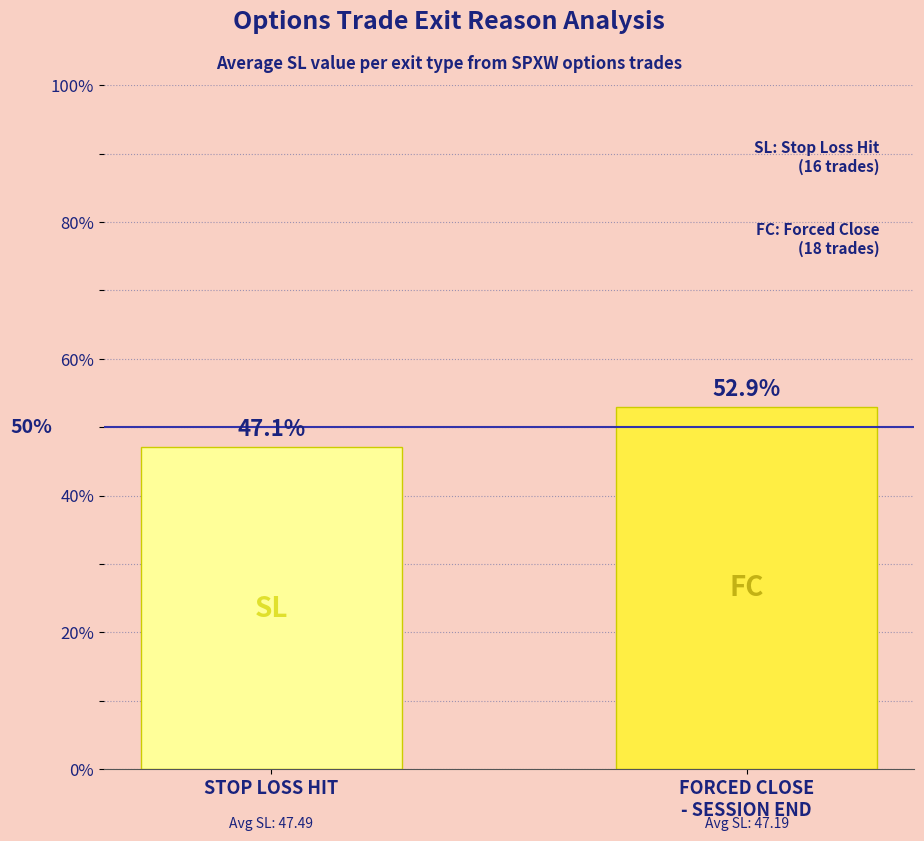

How many data points does each series have?

2